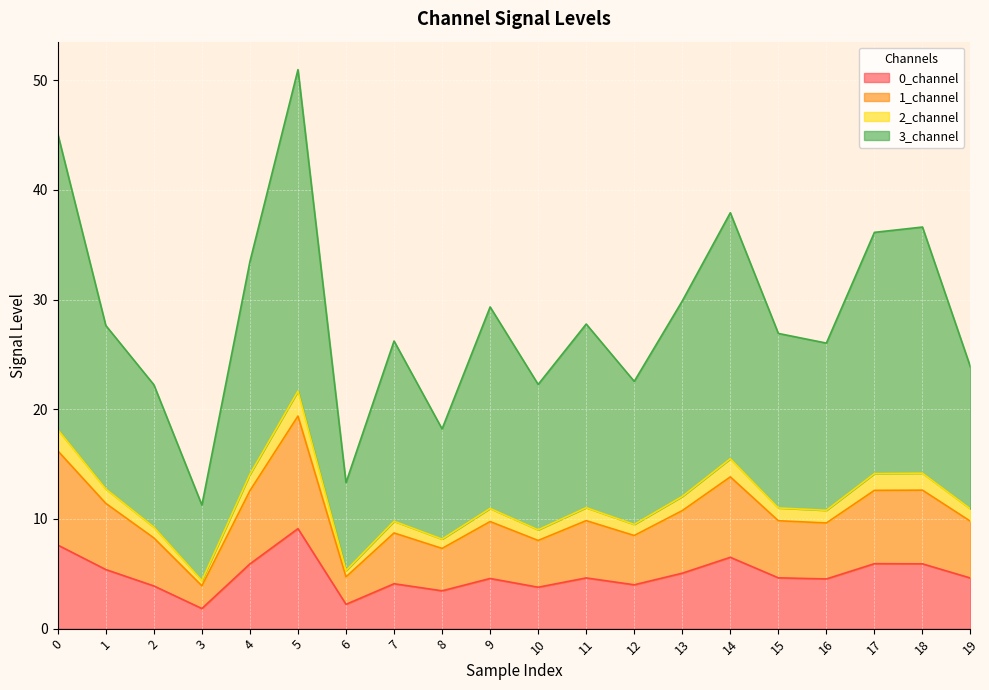

Where is the first local maximum for 2_channel?

5